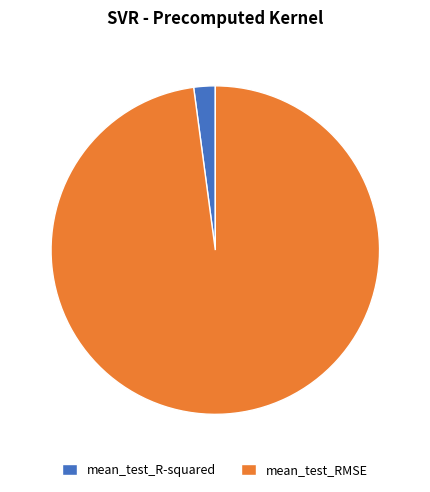

Do mean_test_R-squared and mean_test_RMSE together represent more than half of the pie?

Yes